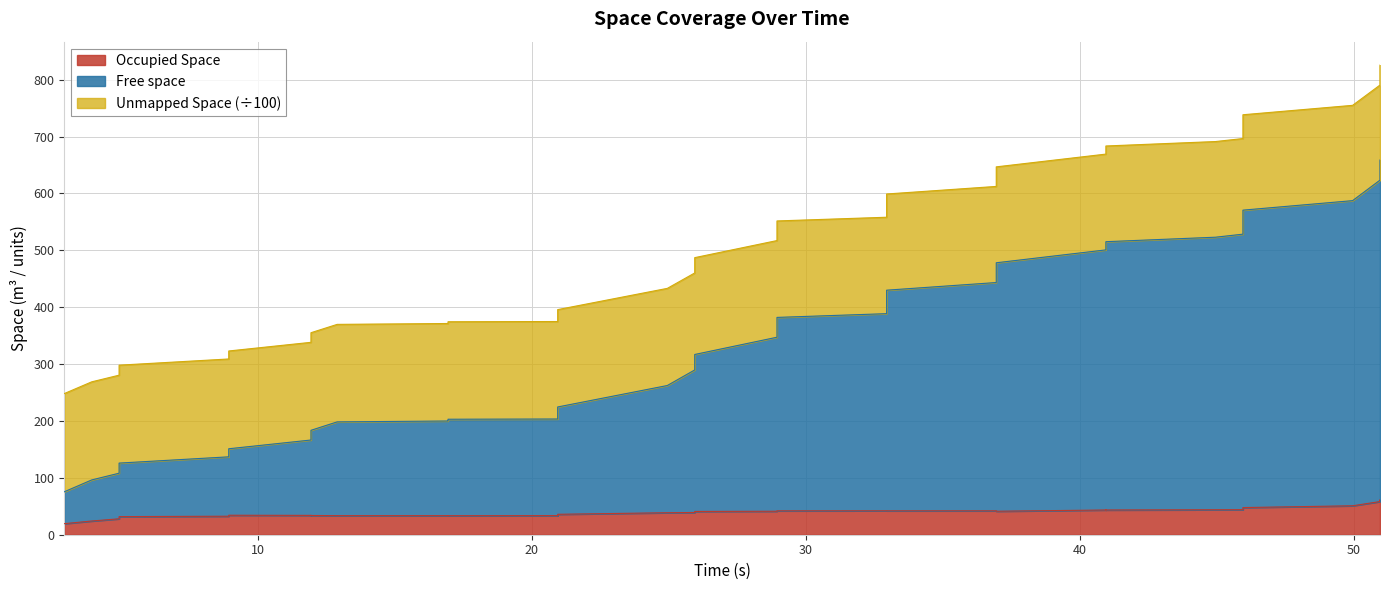

True or false: Free space has more than 0 points higher than both neighbors.

False